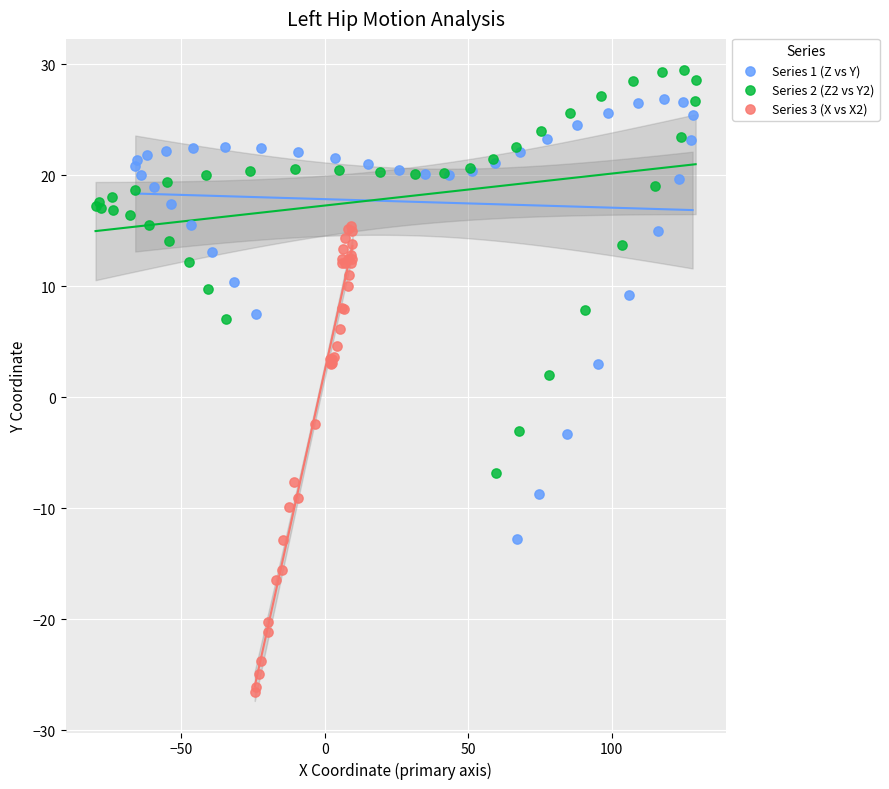

Which series contains the lowest Y value?

Series 3 (X vs X2)